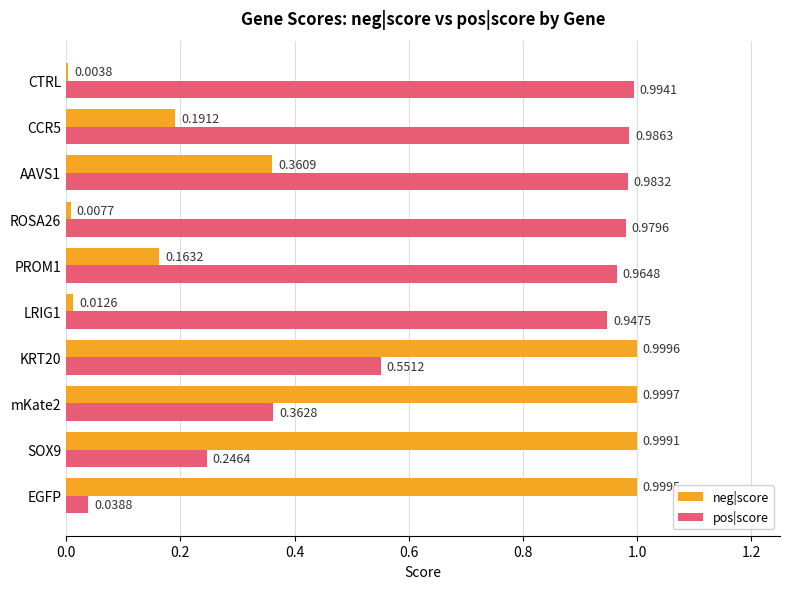

What is the spread (max minus min) of values at CCR5?

0.8